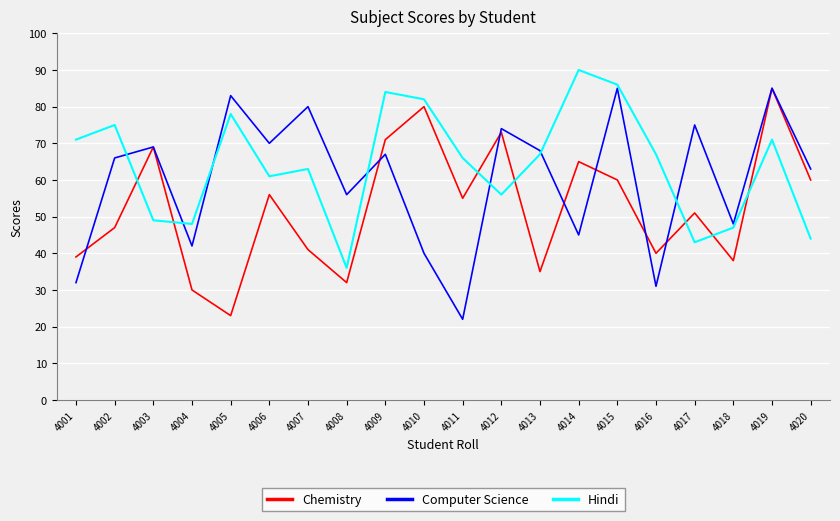

What is the total value across all series at 4005?

184